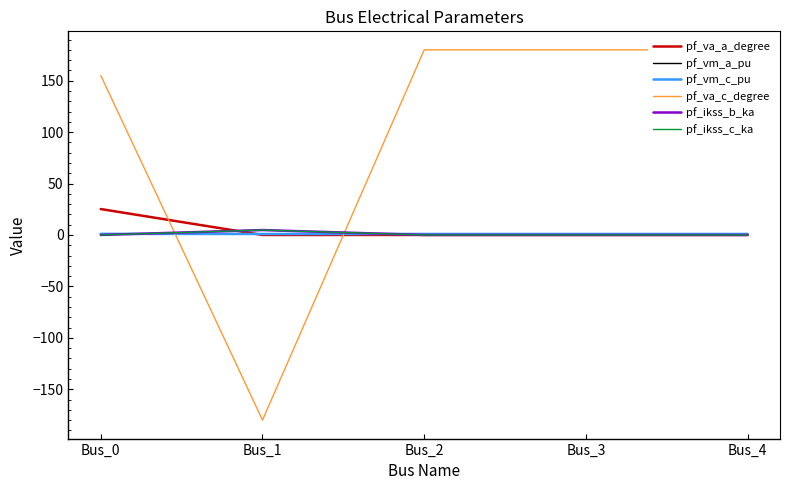

What value does the pf_va_c_degree series have at Bus_1?

-180.0